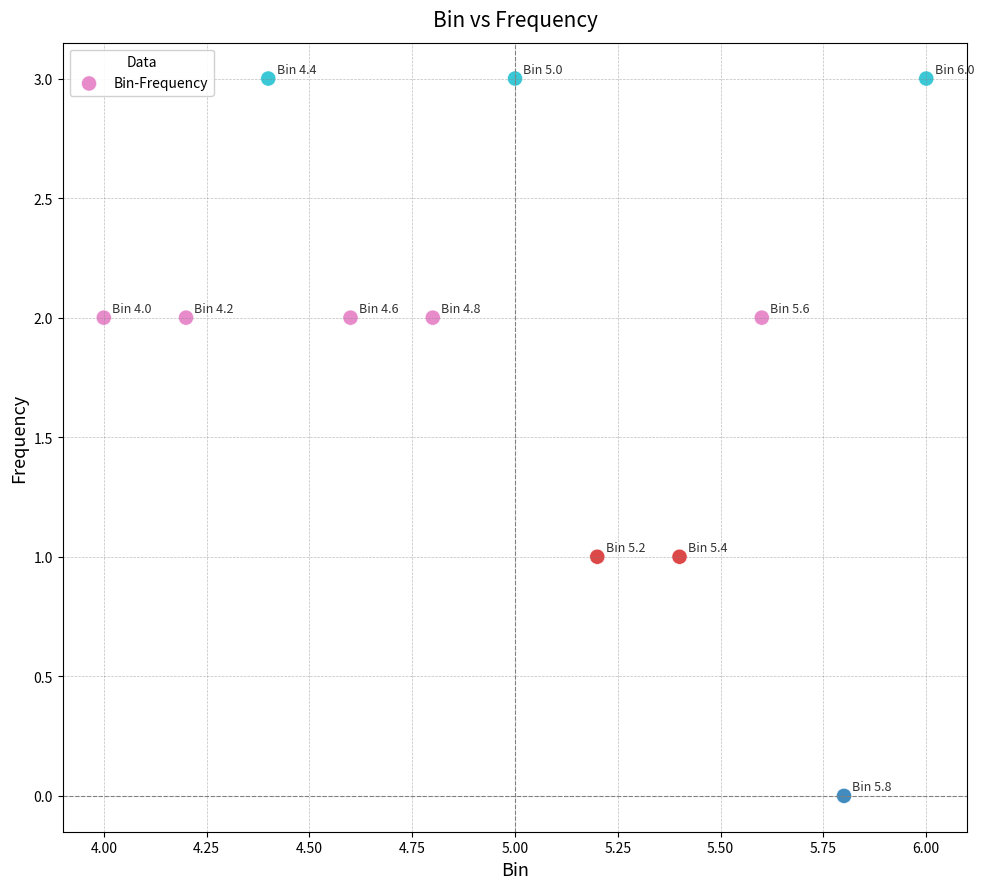

What is the range of Y values (max minus min)?

3